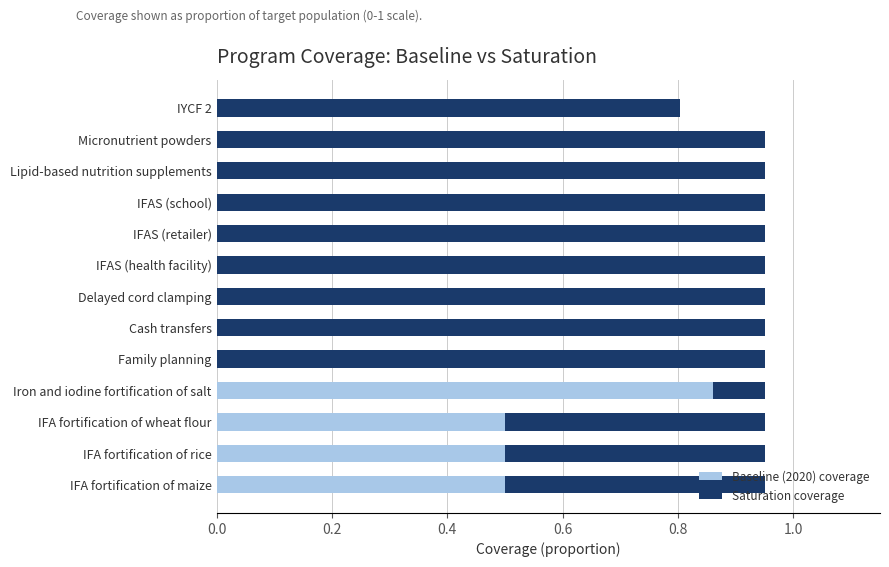

Is it true that Baseline (2020) coverage equals 0.0 at IFAS (health facility)?

True